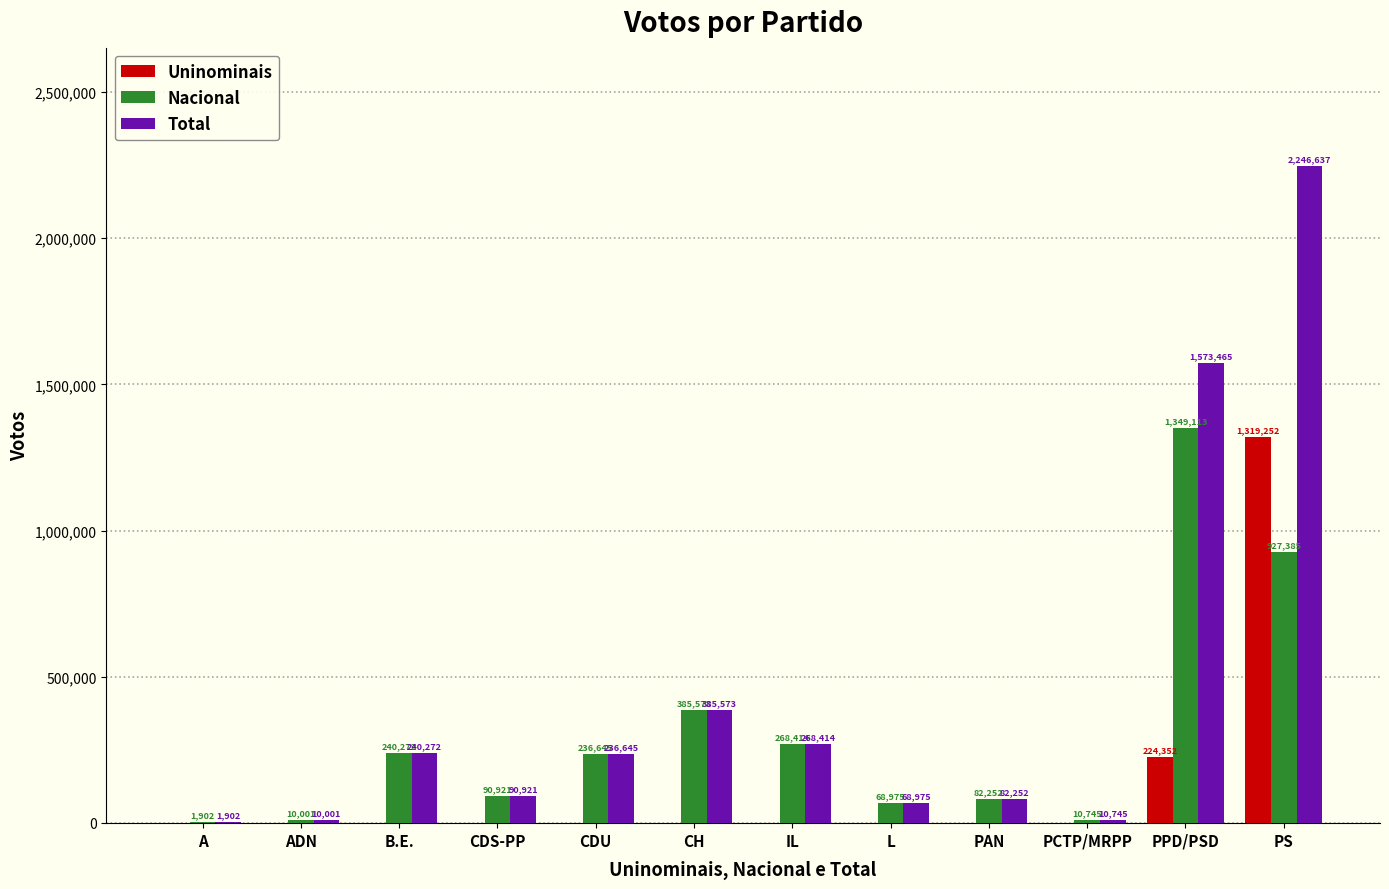

What is the sum of all Nacional values?

3672198